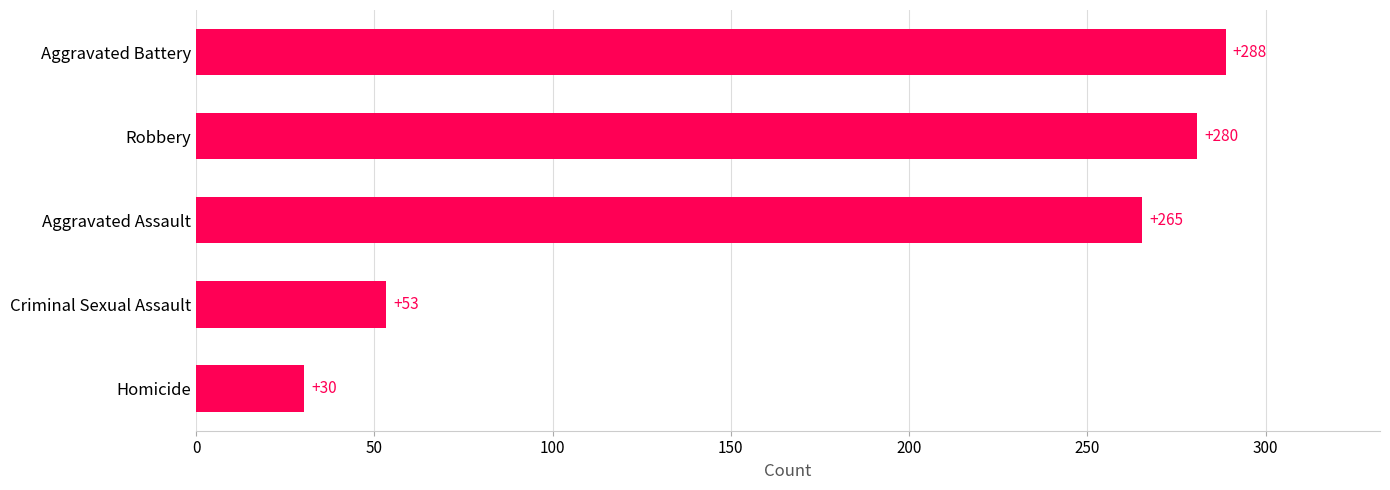

Between Aggravated Battery and Aggravated Assault, which is larger?

Aggravated Battery